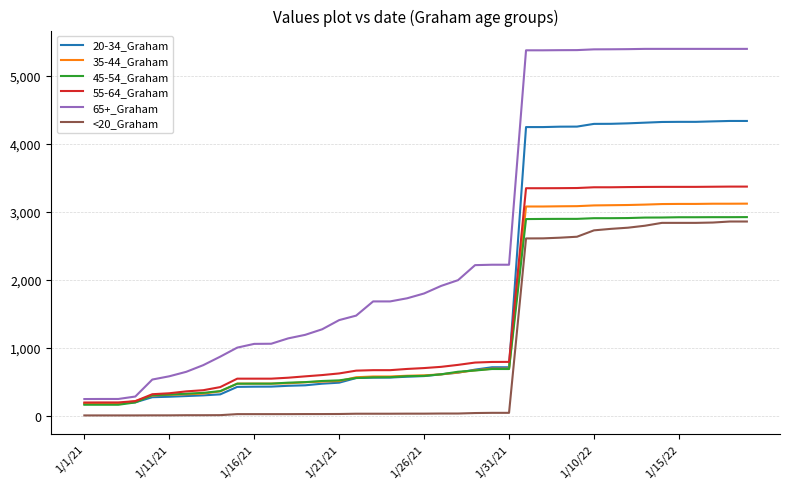

Which series has the widest spread of values?

65+_Graham